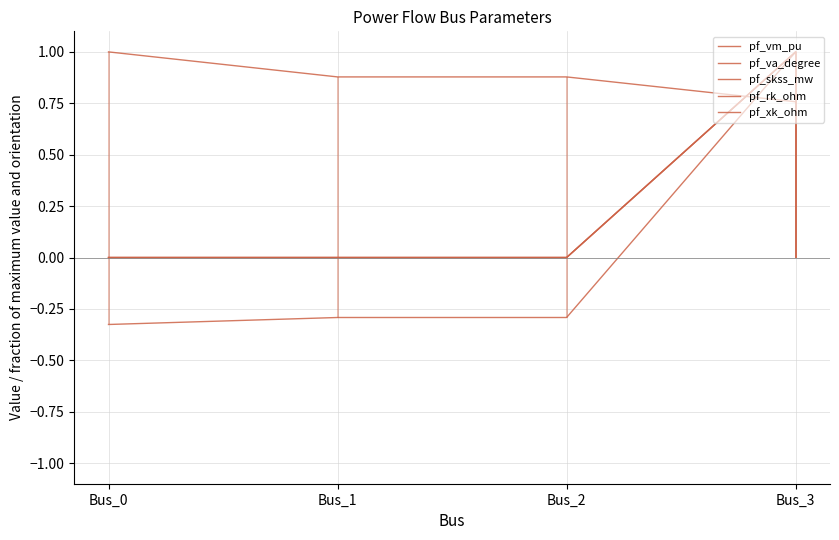

What is the difference between the pf_va_degree values at Bus_3 and Bus_1?

1.3